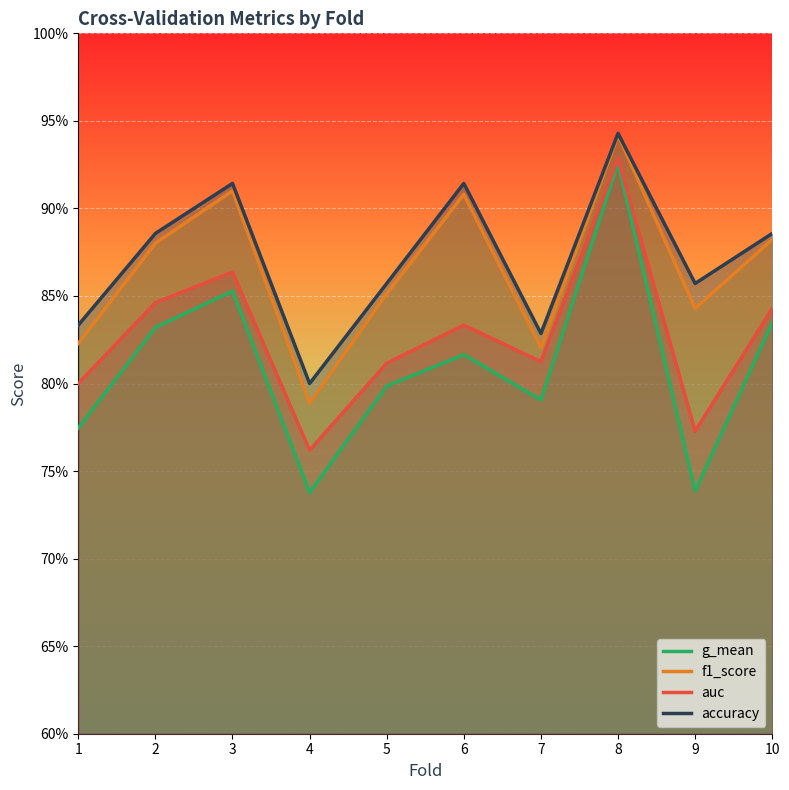

What is the lowest value of the accuracy series?

0.8